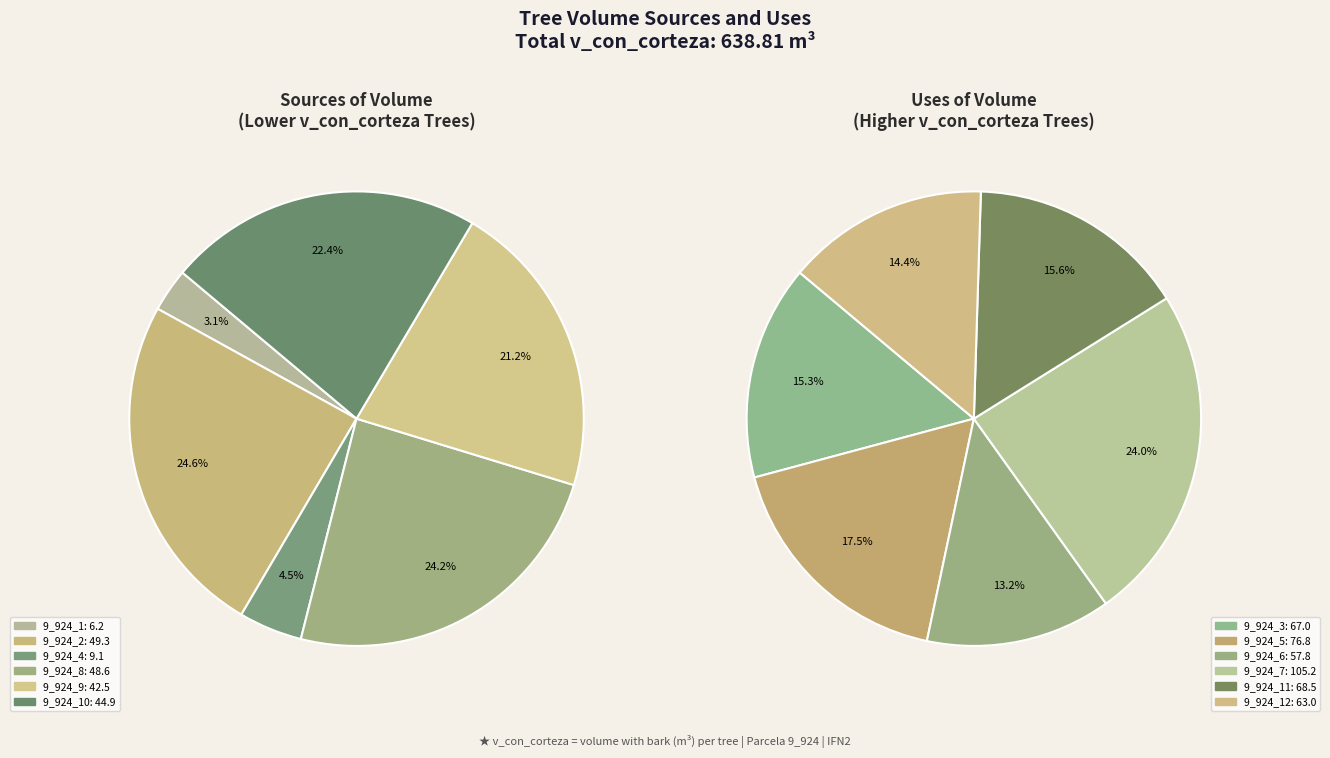

Is there a majority slice in this chart?

No